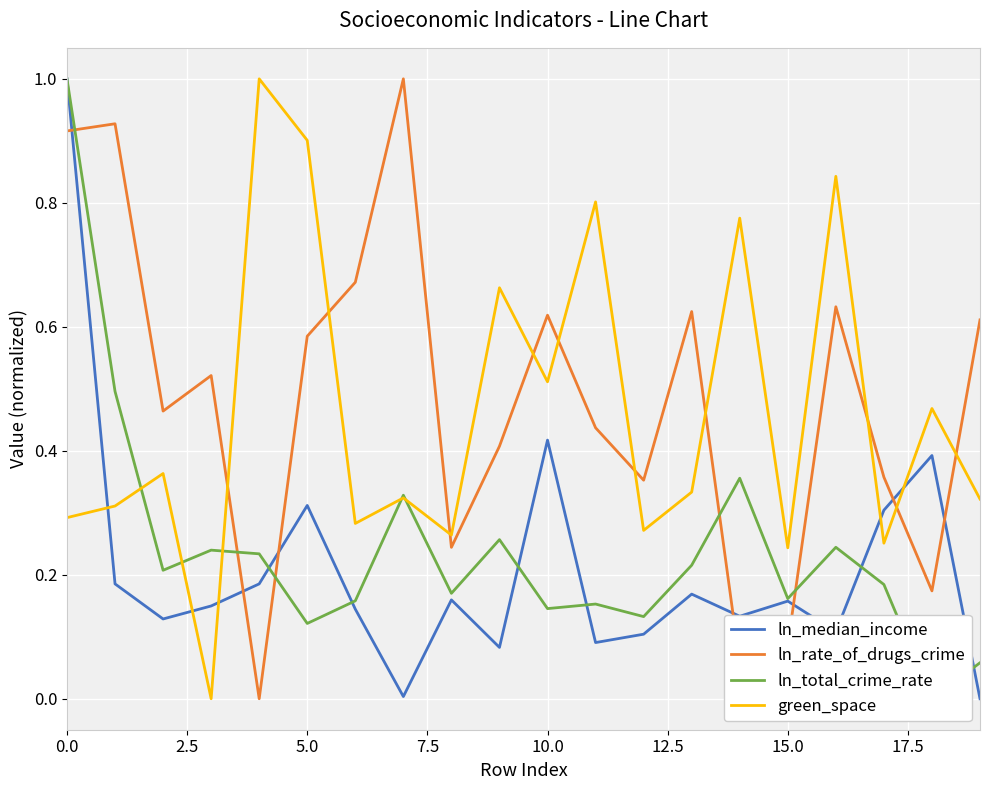

What is the highest value of the ln_median_income series?

1.0